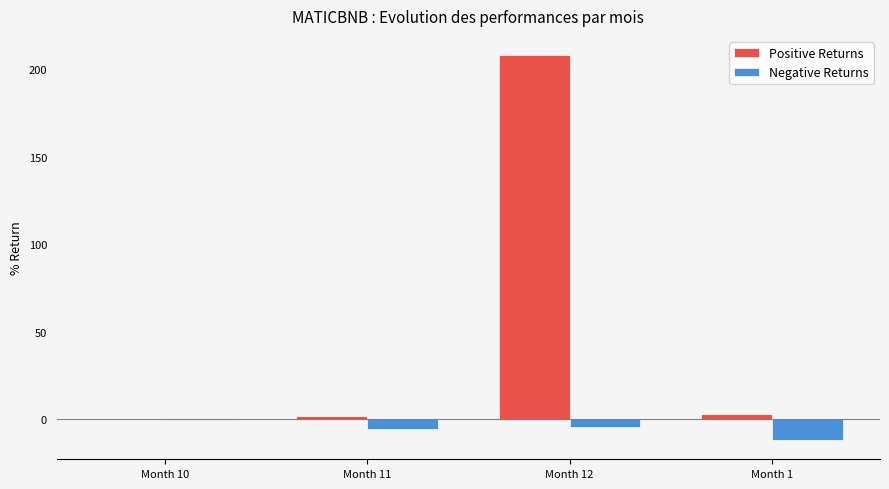

The value of Positive Returns at Month 10 is 85.7. True or false?

False